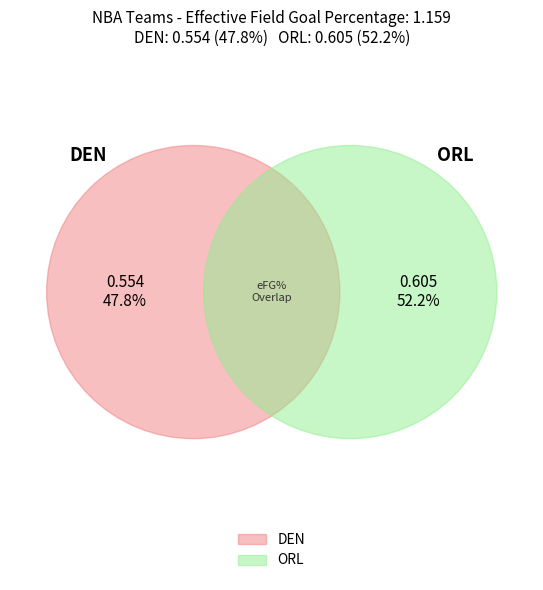

To the nearest percent, what percentage of the pie is ORL?

52%